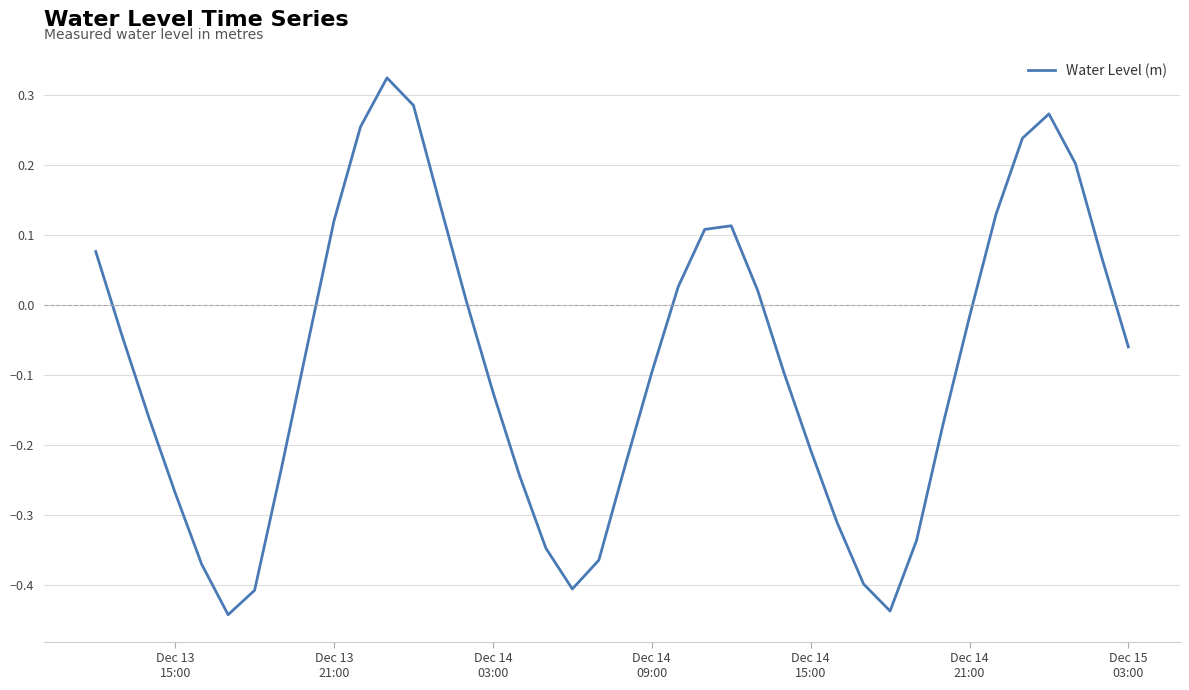

Is this an area chart (filled region under the line)?

No